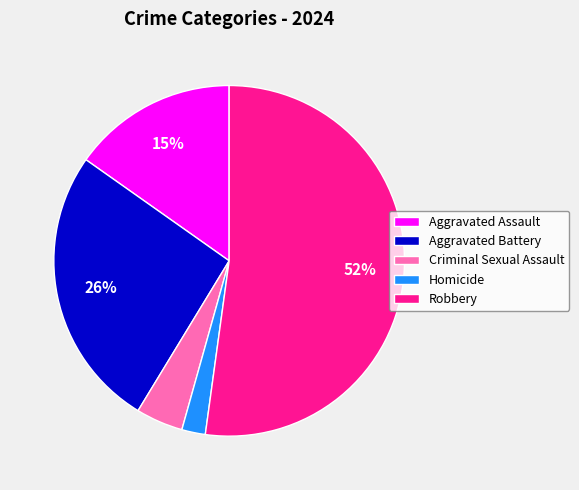

The Homicide slice represents 2% of the pie. True or false?

True